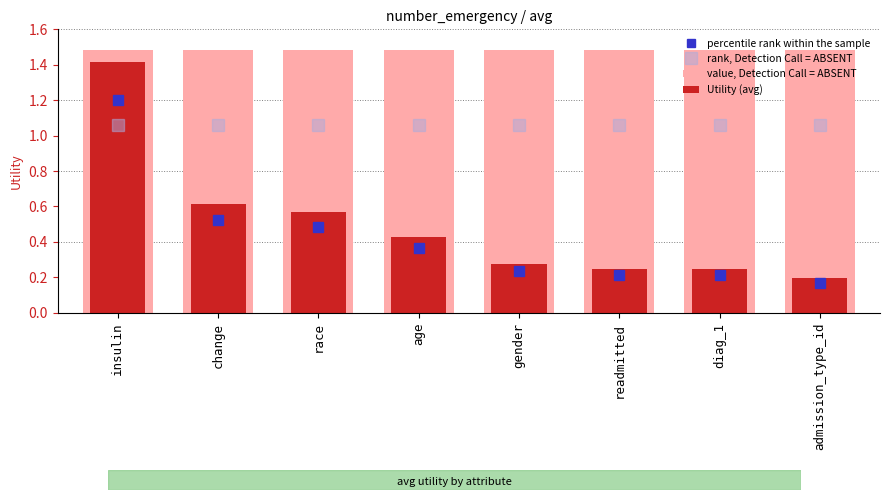

Which series has the largest total across all categories?

value, Detection Call = ABSENT